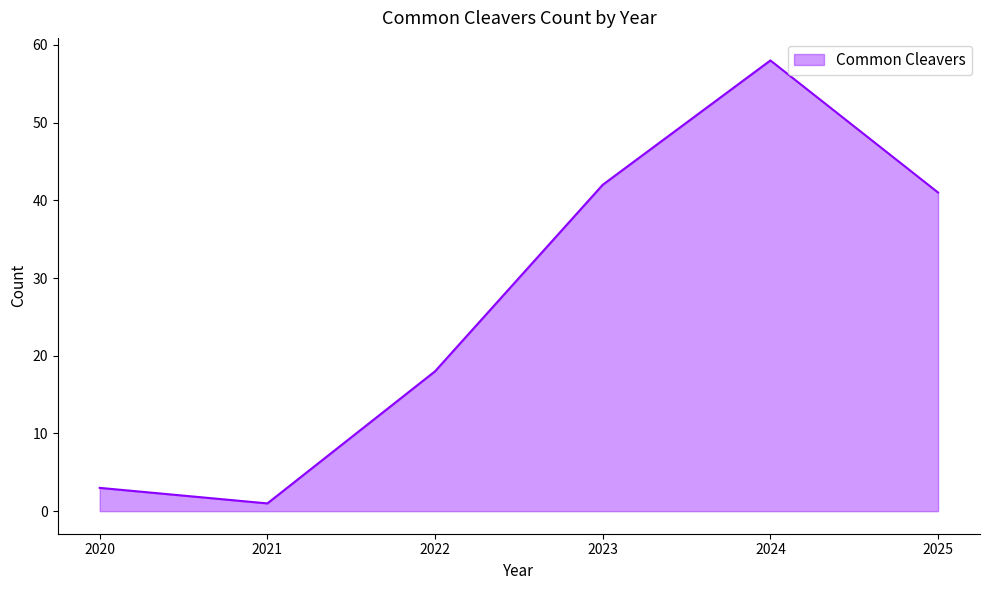

The chart shows a value of 58 at 2024. True or false?

True